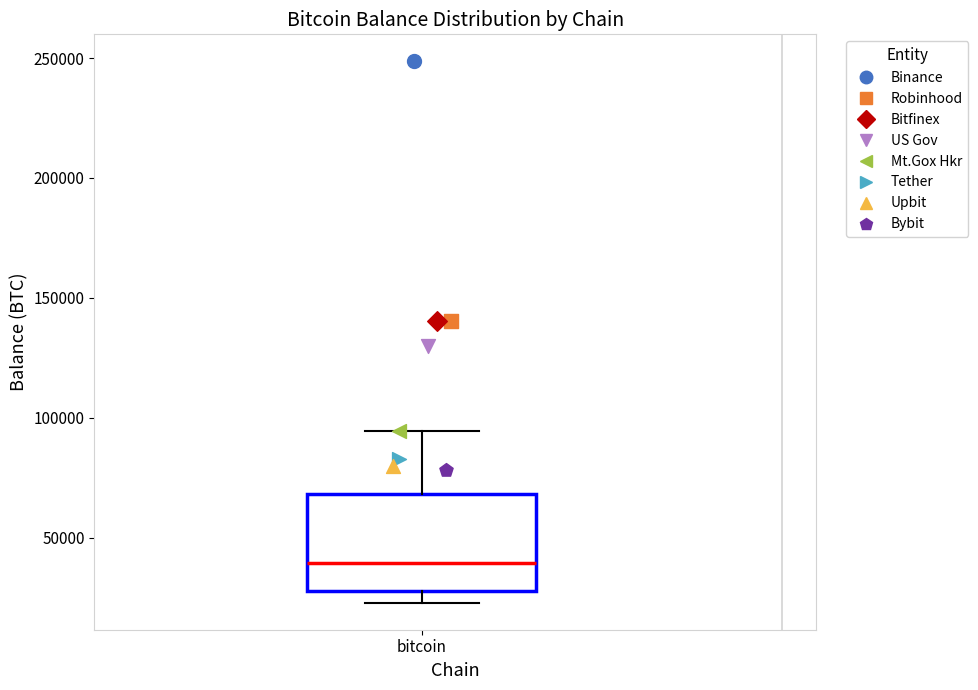

Where does the upper whisker of the box for bitcoin end on the y-axis? The values are not printed on the chart, so give them approximately, as read against the axis.

95000